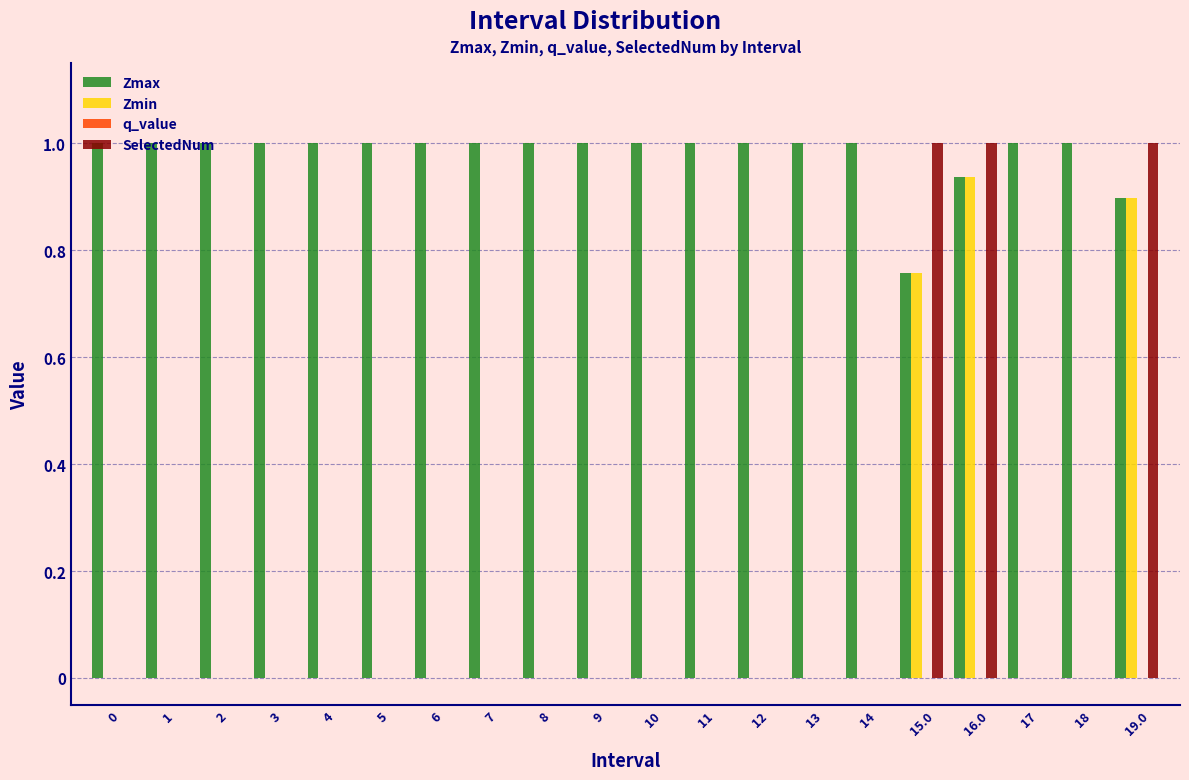

What is the sum of all Zmax values?

19.6